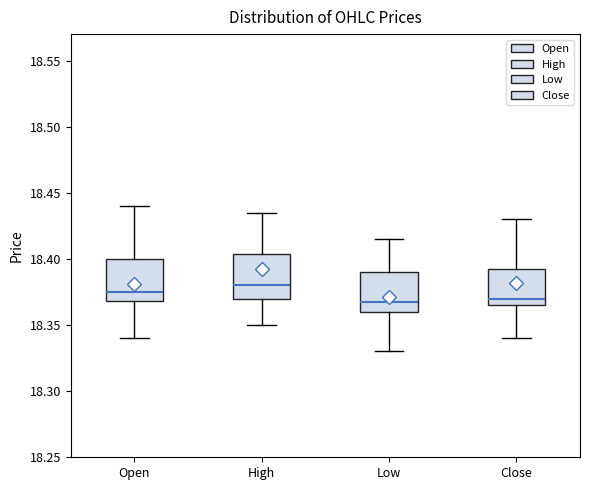

Where is the upper edge of the box for High on the y-axis? The values are not printed on the chart, so give them approximately, as read against the axis.

18.405